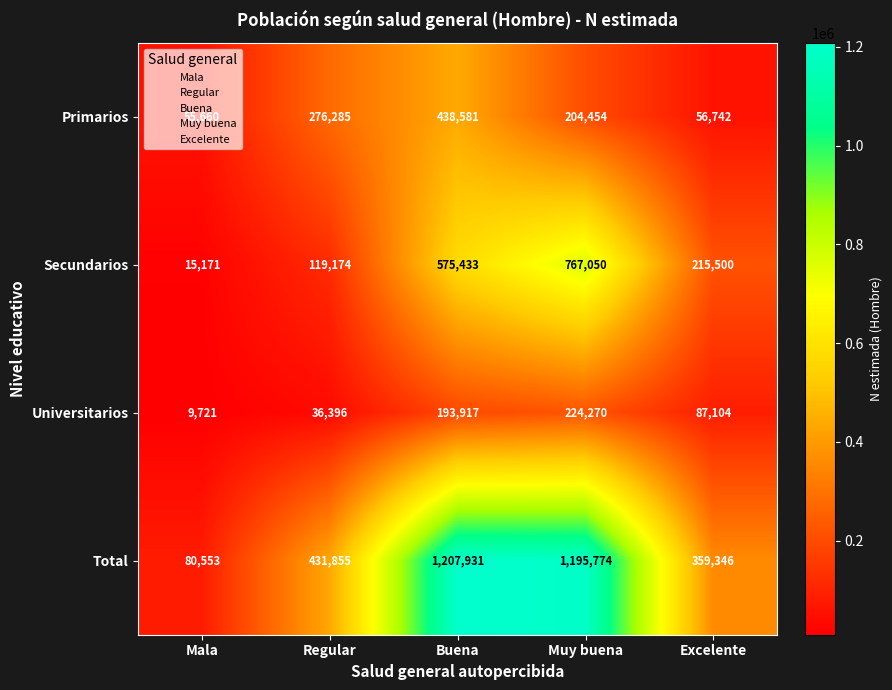

Where does the Secundarios series first go above 215500?

Buena